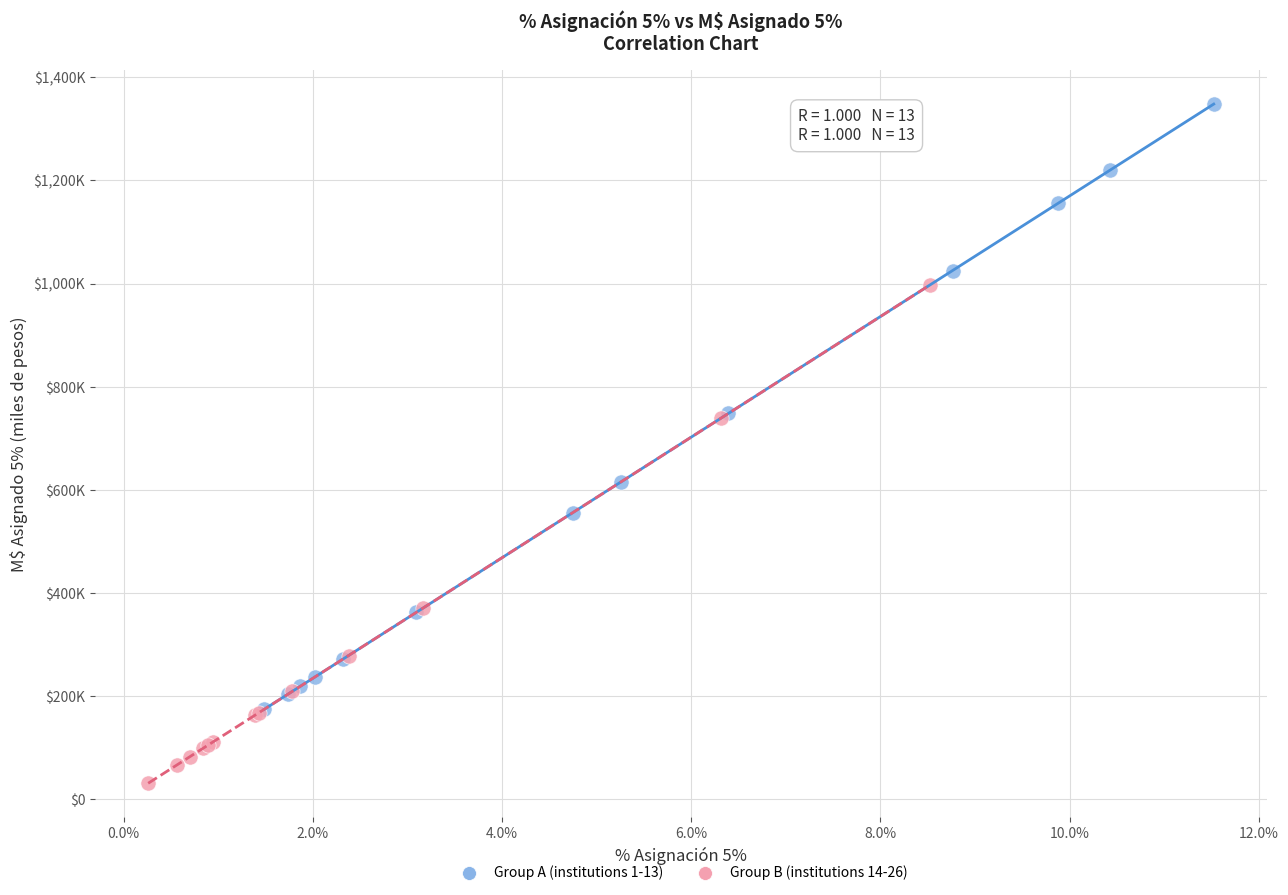

Which series has the largest Y range (max minus min)?

Group A (institutions 1-13)